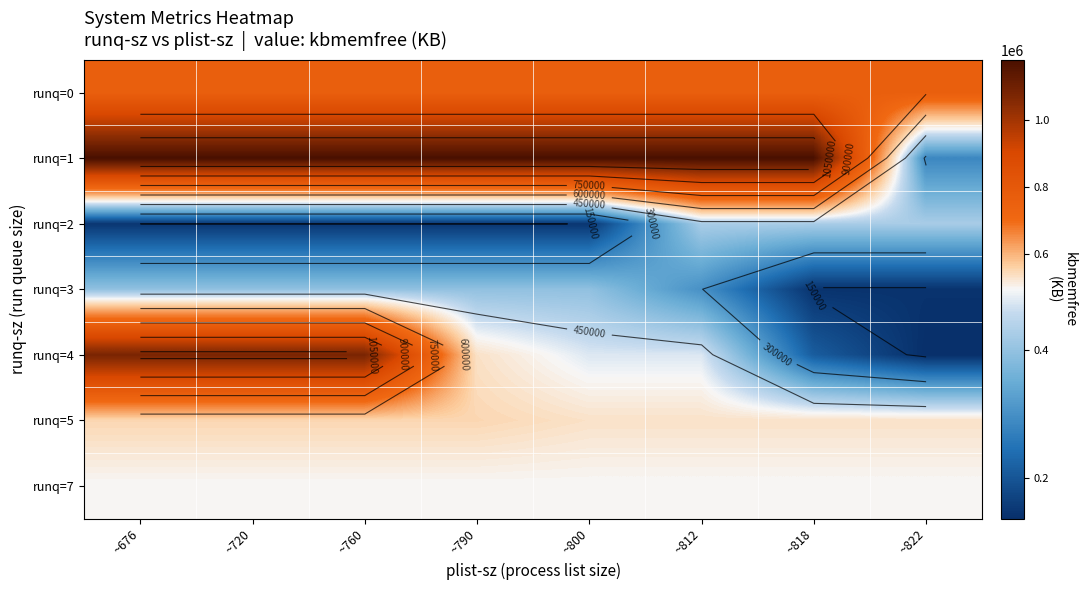

Count the number of categories in the chart.

8